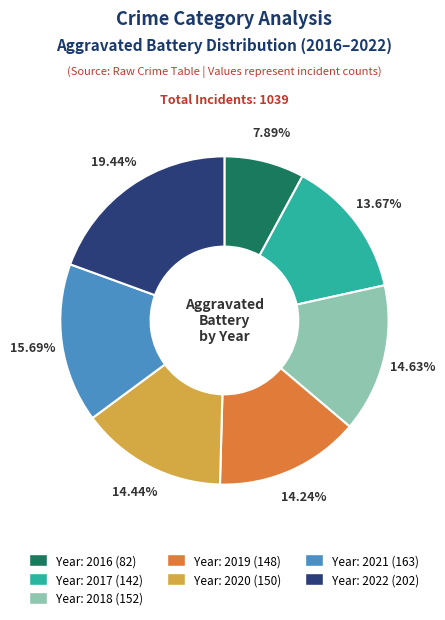

Count the number of slices in the pie.

7